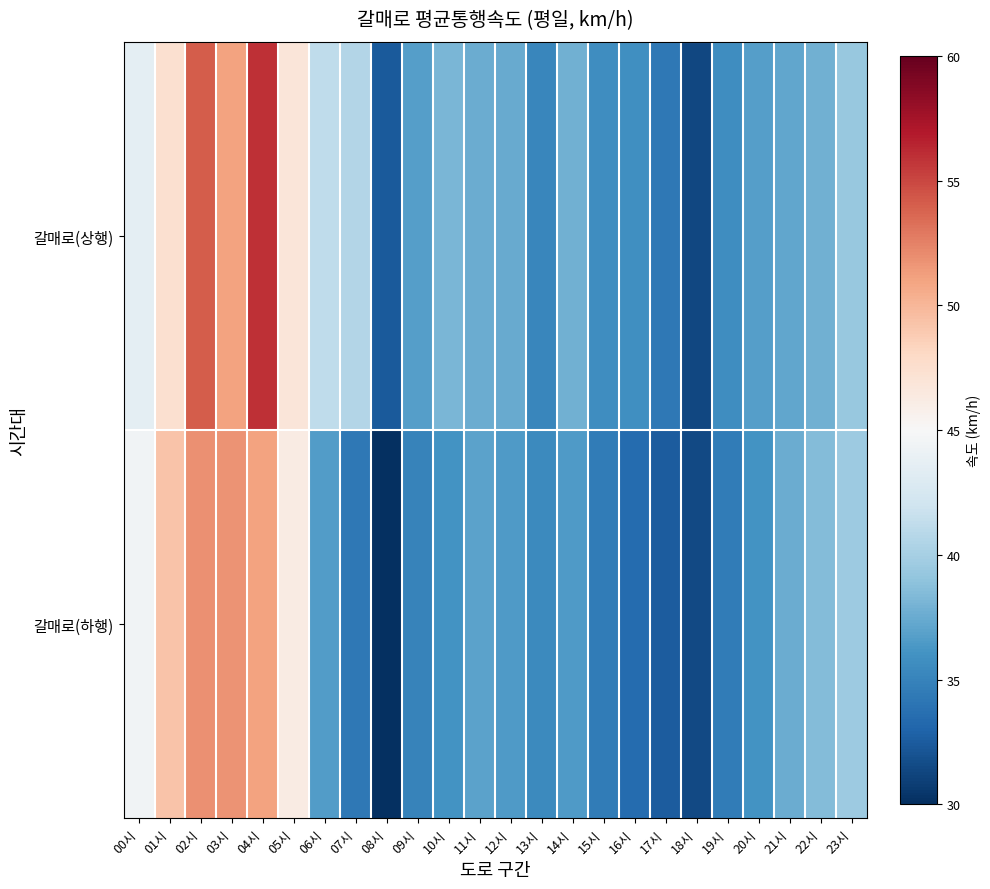

Reading left to right, what are all the values shown in this chart?

갈매로(상행): 00시=43.6	01시=47.4	02시=54.1	03시=51.0	04시=55.9	05시=46.8	06시=41.2	07시=40.6	08시=32.4	09시=36.8	10시=38.2	11시=37.6	12시=37.5	13시=35.2	14시=37.8	15시=35.7	16시=35.8	17시=34.2	18시=31.3	19시=35.7	20시=36.7	21시=37.2	22시=37.8	23시=39.3
갈매로(하행): 00시=44.5	01시=49.2	02시=51.8	03시=51.7	04시=51.1	05시=46.2	06시=36.6	07시=34.3	08시=30.0	09시=35.0	10시=36.0	11시=37.0	12시=36.5	13시=35.5	14시=36.5	15시=34.5	16시=33.5	17시=32.5	18시=31.5	19시=34.5	20시=36.0	21시=37.5	22시=38.5	23시=39.5